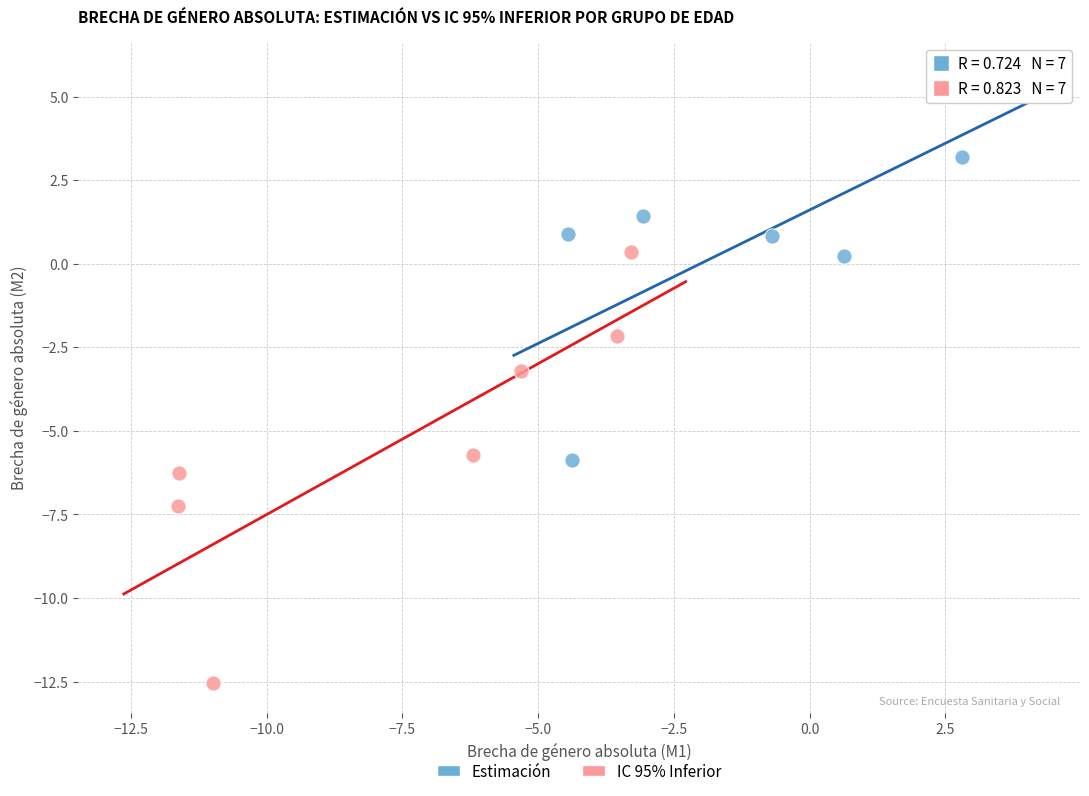

Which series reaches the maximum Y coordinate?

Estimación